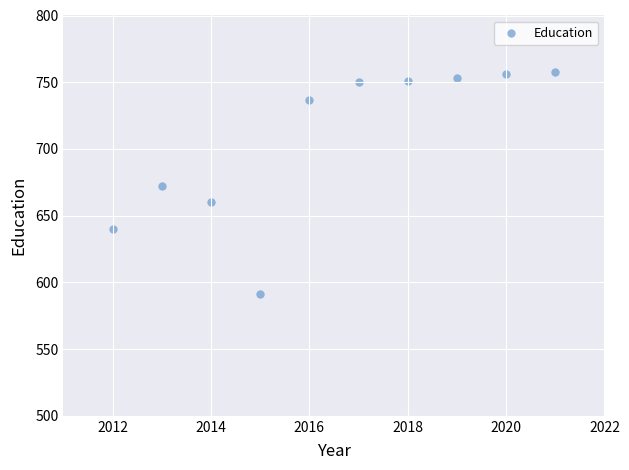

What is the range of Y values (max minus min)?

167